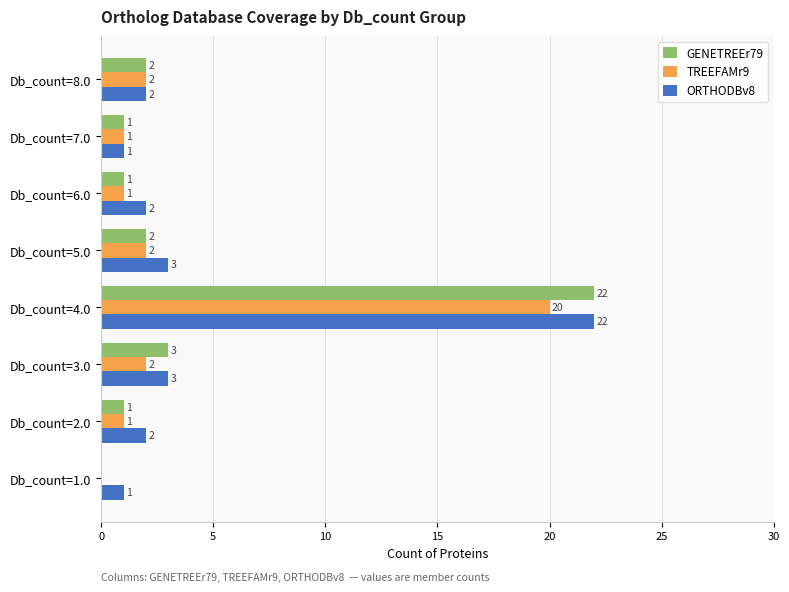

Where is GENETREEr79 nearest to the value 11?

Db_count=3.0